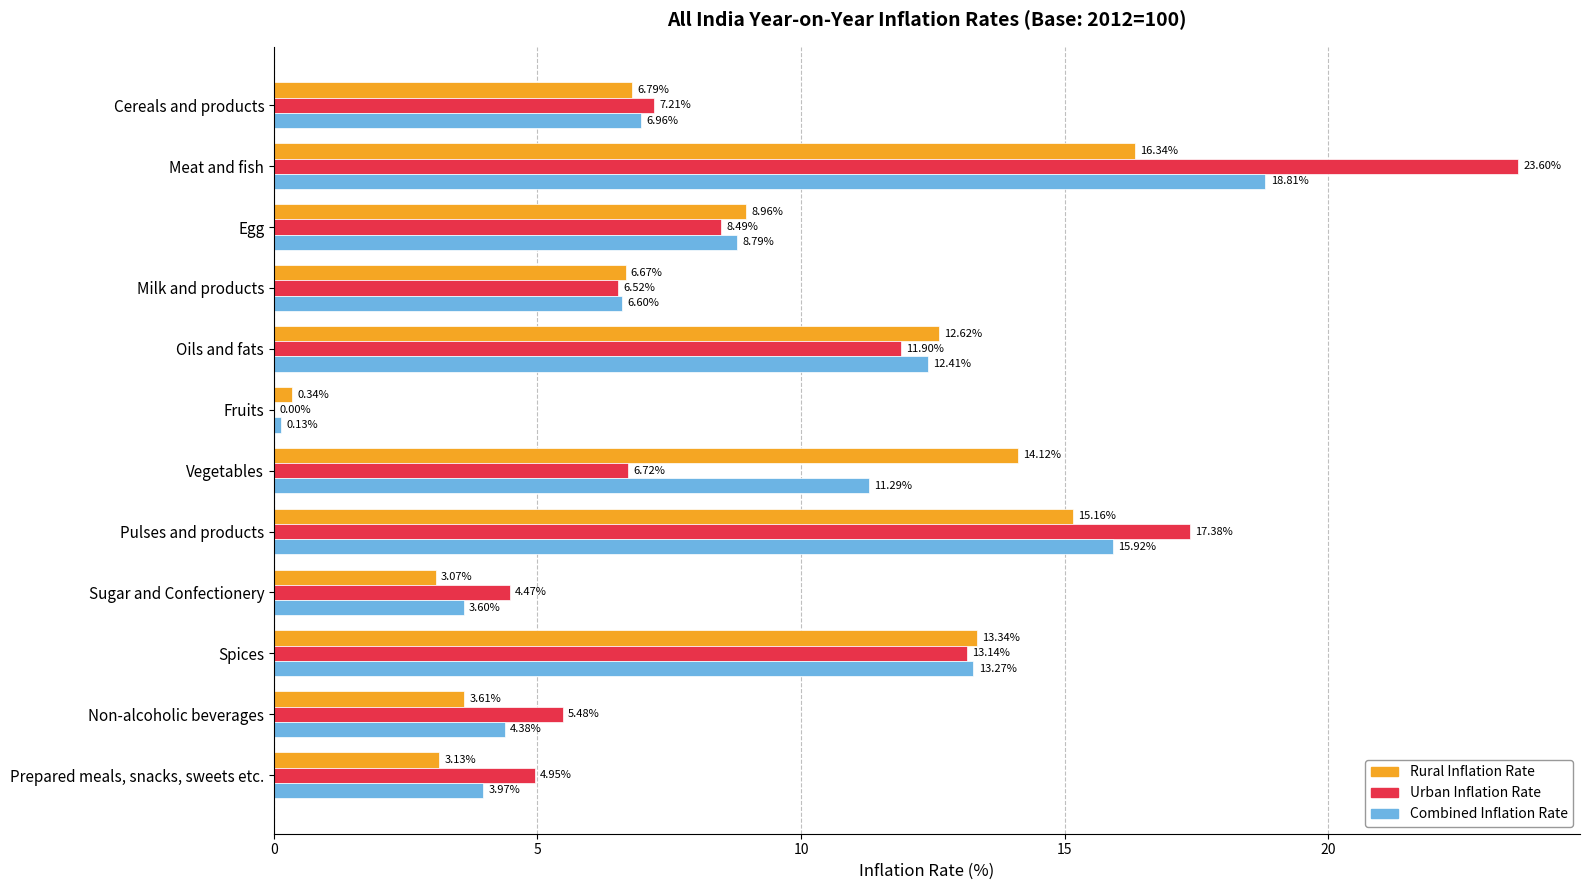

What is the total value across all series at Meat and fish?

58.8